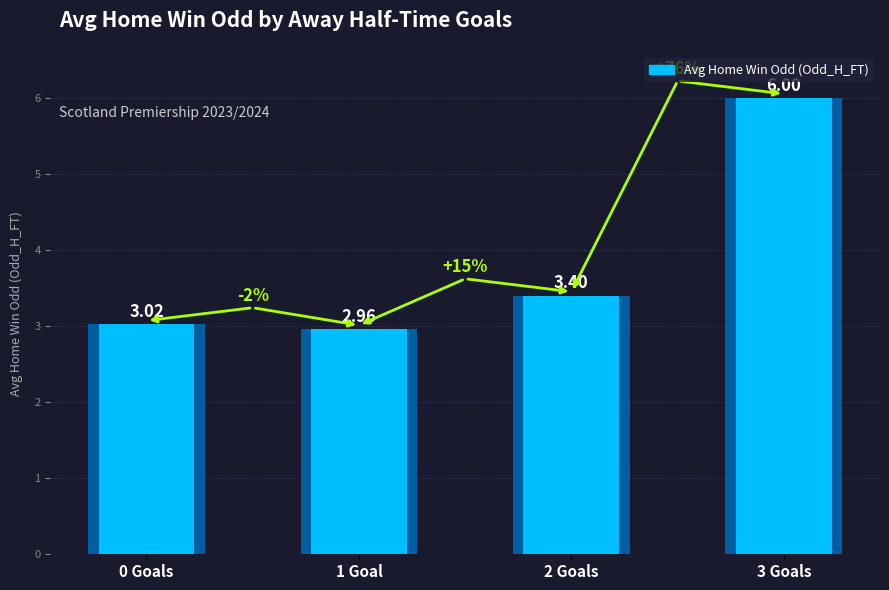

What is the approximate value of Avg Odd_A_FT at Goals_A_HT=1?

3.0